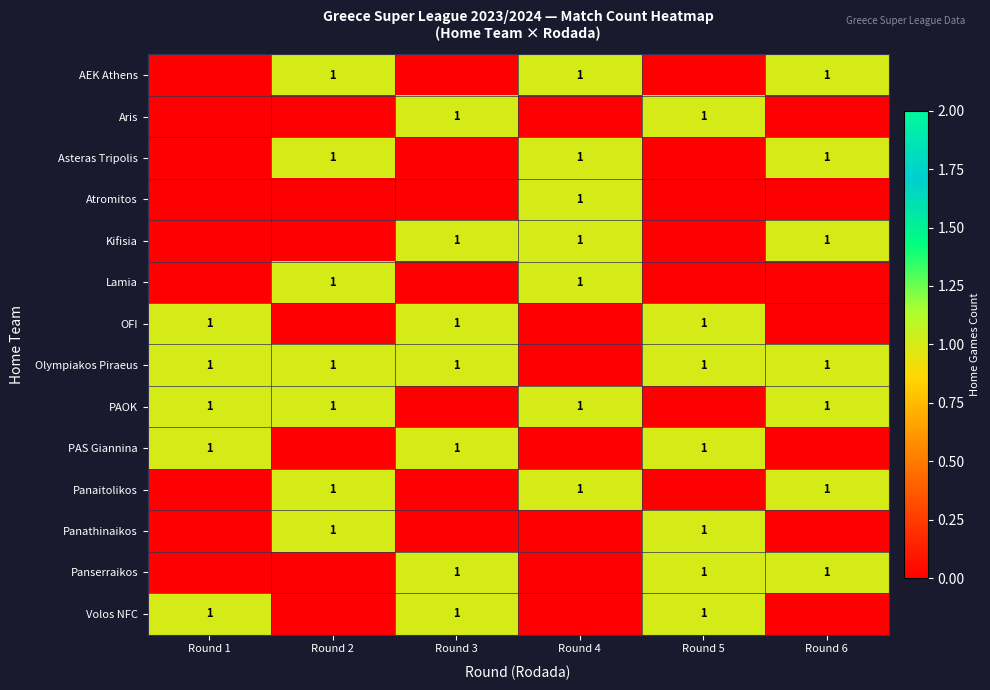

How many categories are shown in the chart?

6